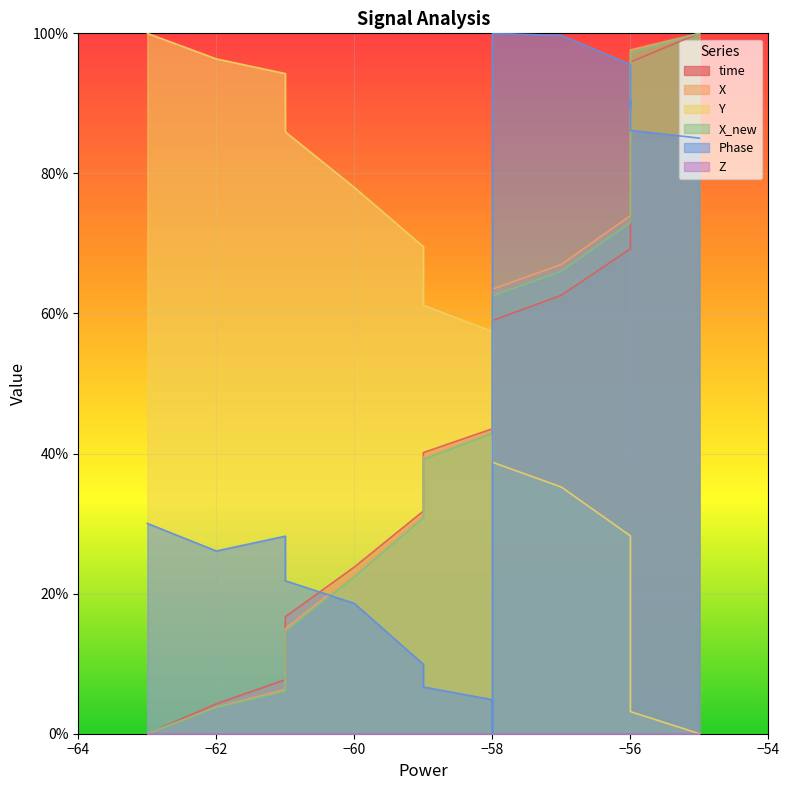

True or false: Y and time cross at least once.

True